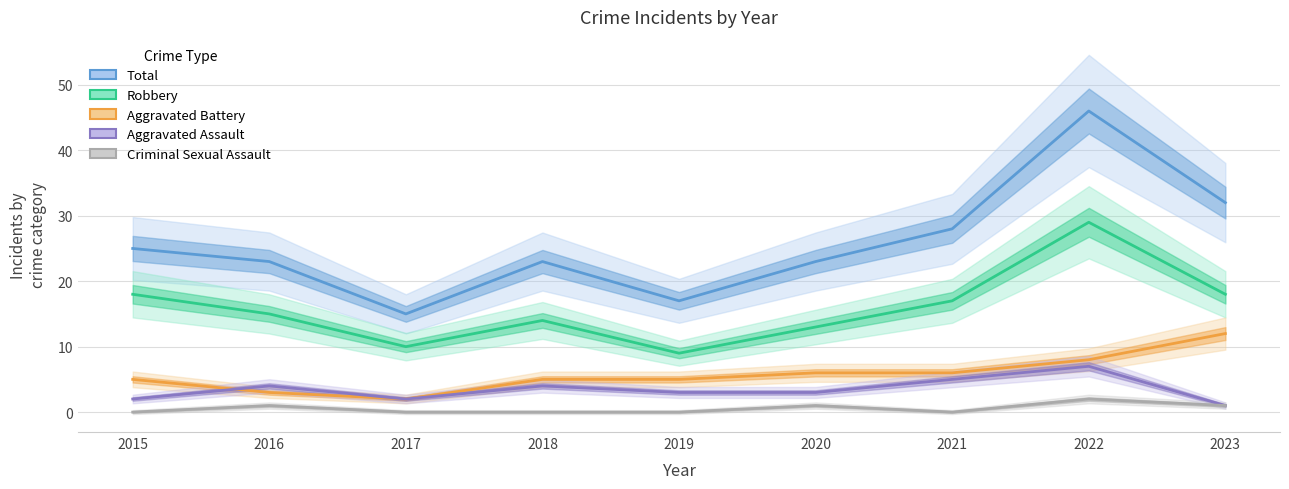

What is the sum of the Aggravated Battery values at 2020 and 2018?

11